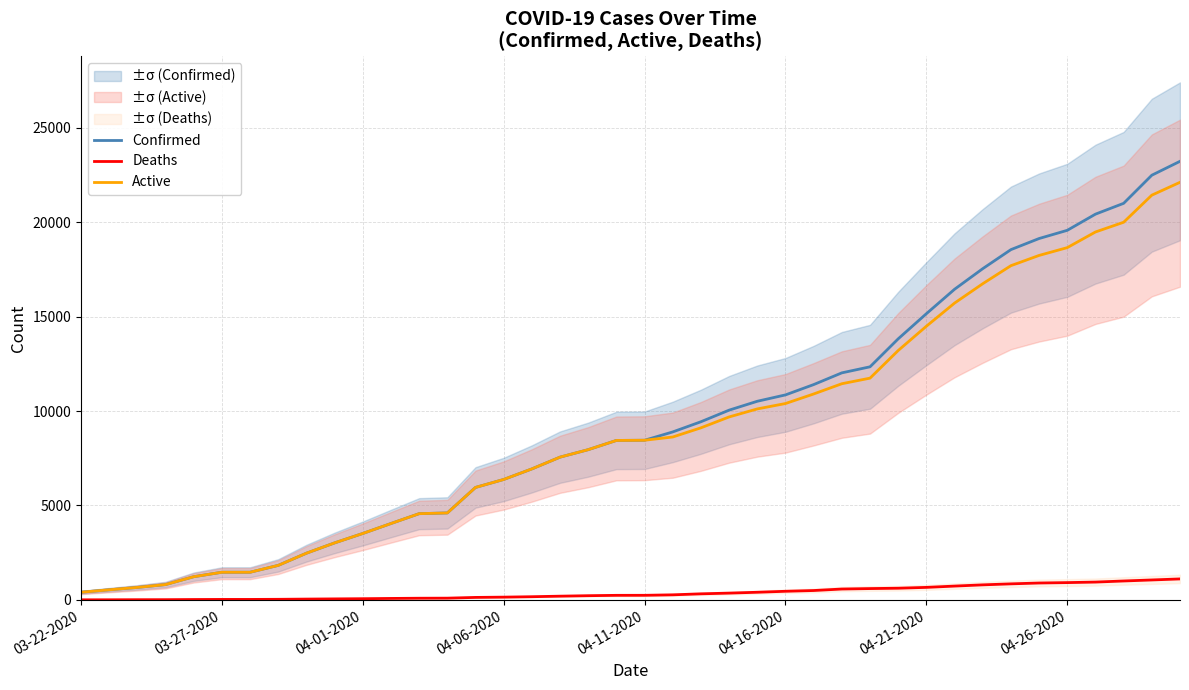

How many distinct data groups are displayed?

3